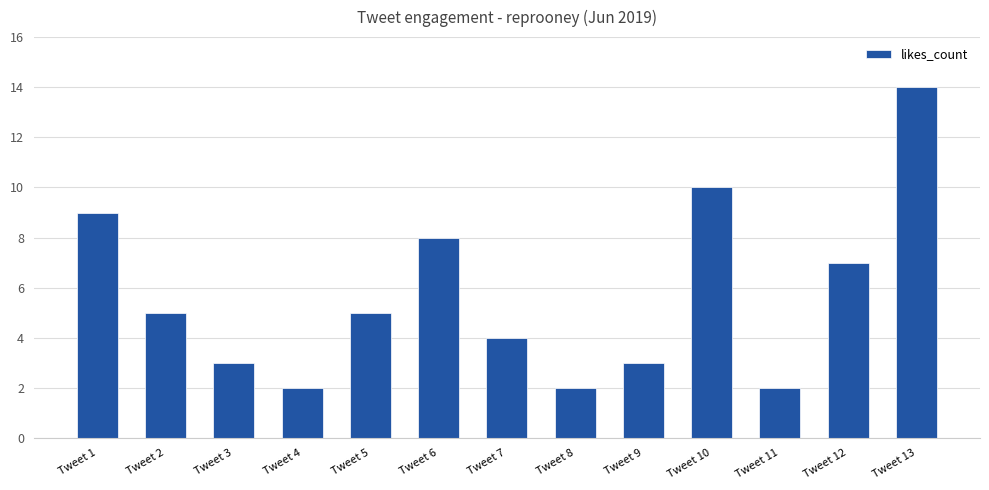

Count the number of categories in the chart.

13